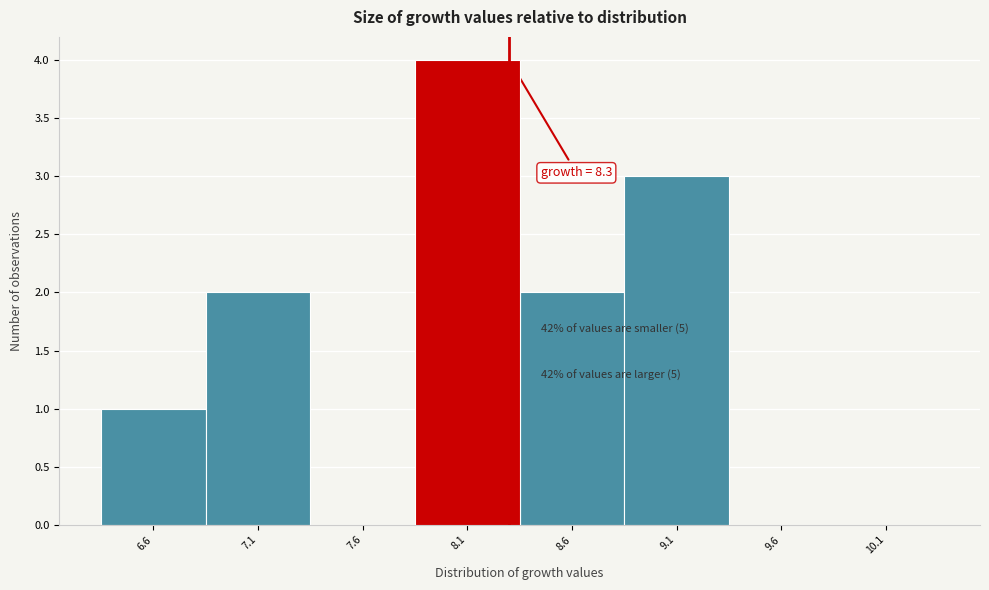

Over which range of the x-axis is the bar tallest?

7.85 to 8.35